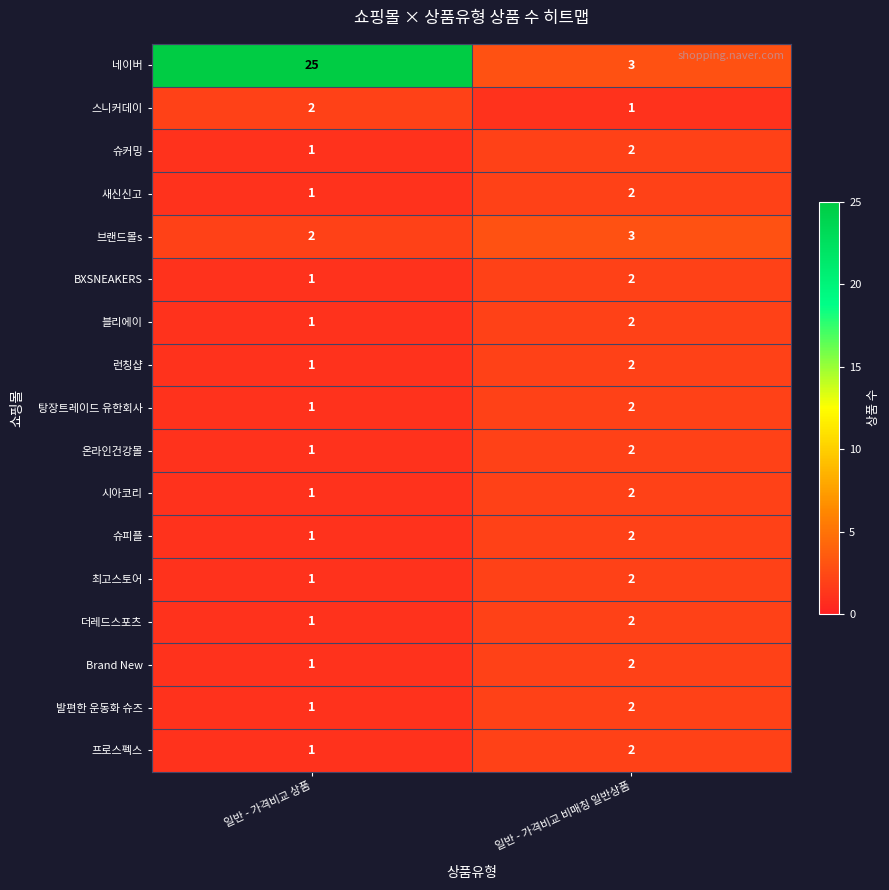

At how many categories does at least one series exceed 24?

1